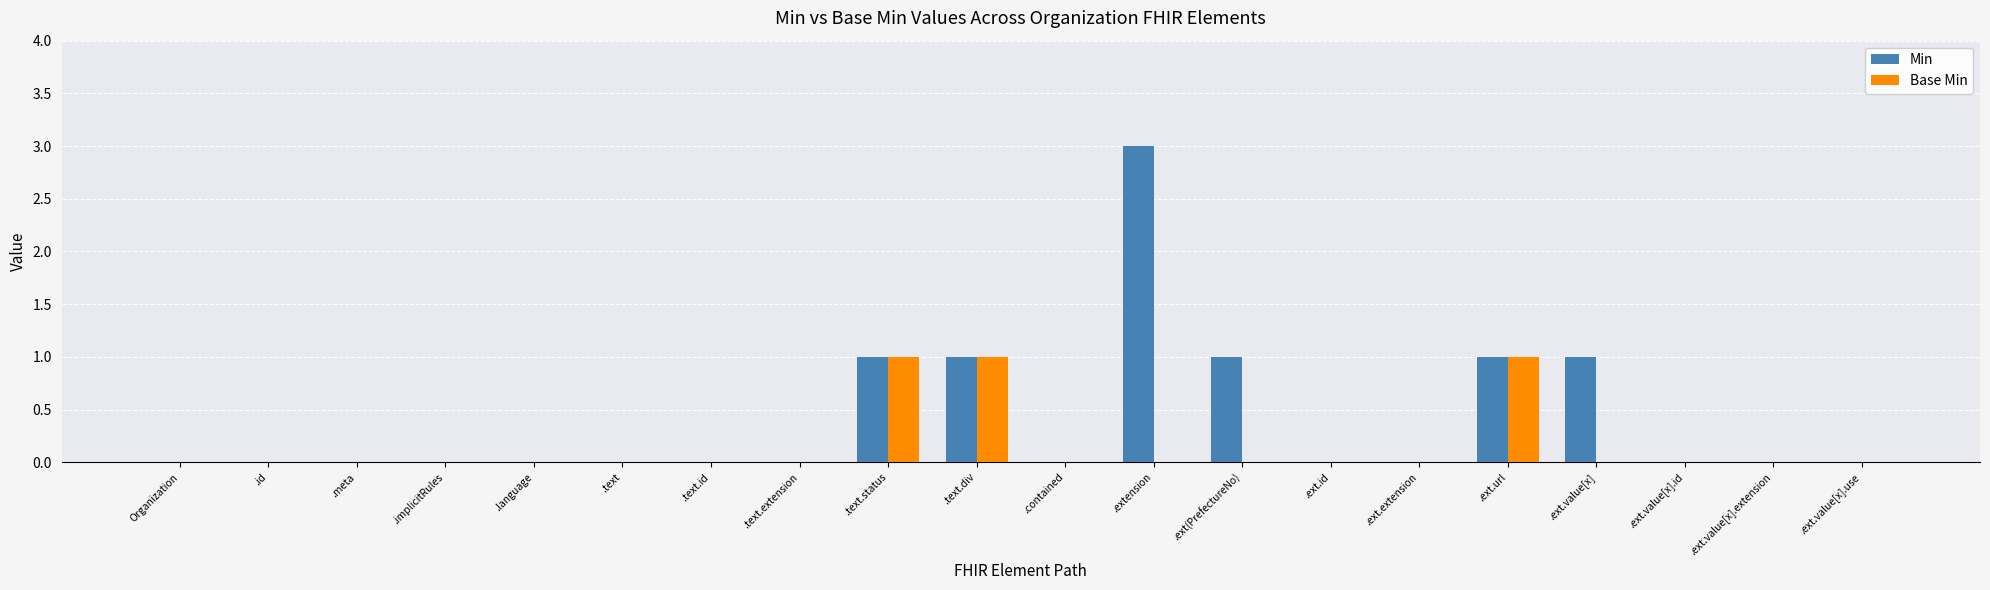

What is the sum of all Min values?

8